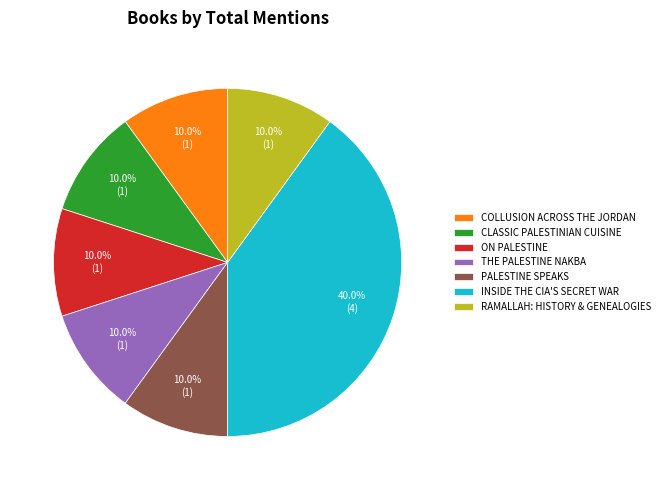

Is the sum of RAMALLAH: HISTORY & GENEALOGIES and CLASSIC PALESTINIAN CUISINE greater than half?

No